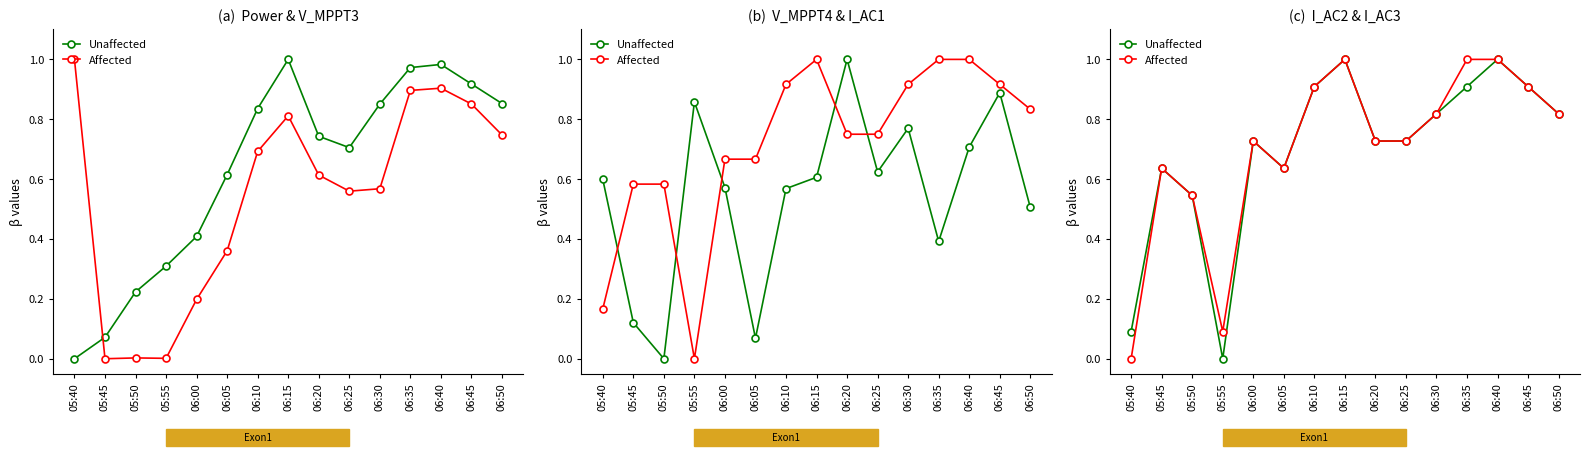

What is the label of the 12th point from the right?

05:55